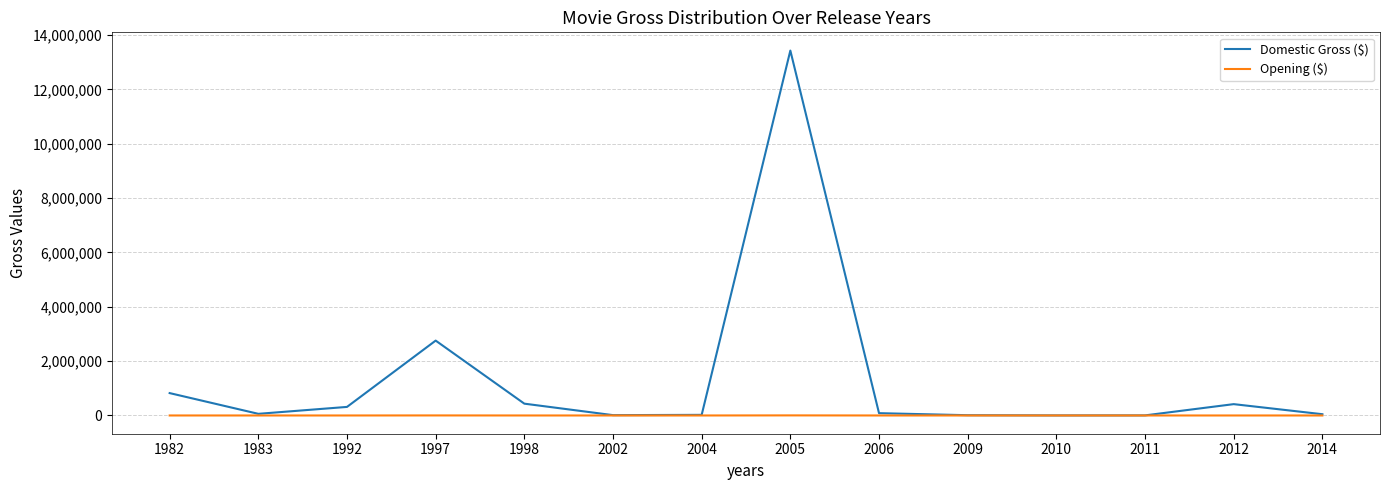

In Domestic Gross ($), how many points are higher than both neighbors (excluding endpoints)?

3